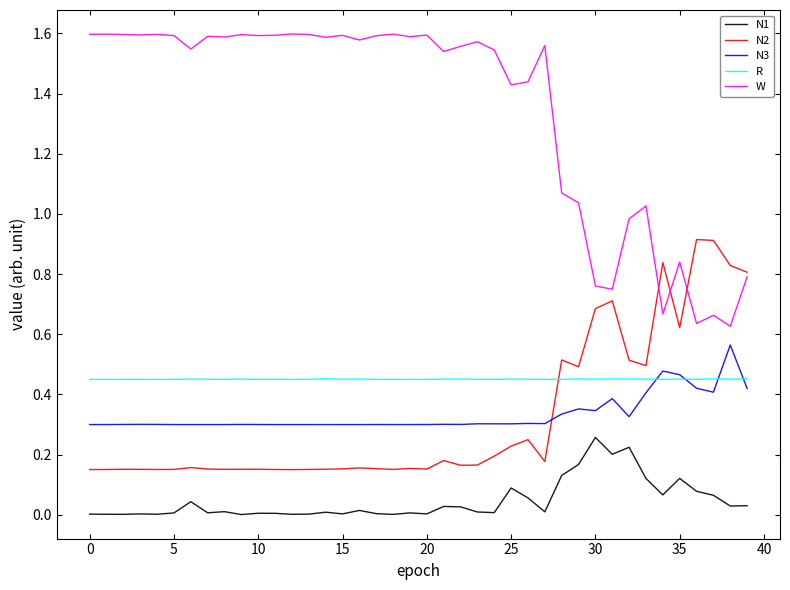

Count the number of categories in the chart.

40